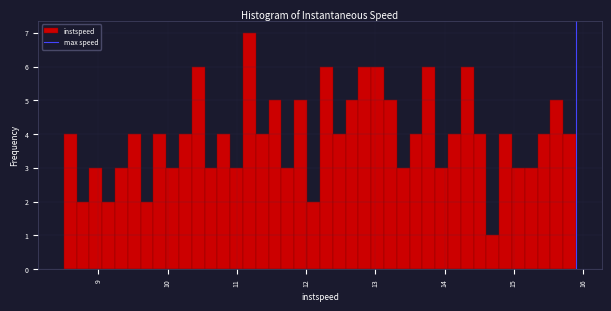

Read against the x-axis, roughly where is the centre of the tallest bar?

11.2